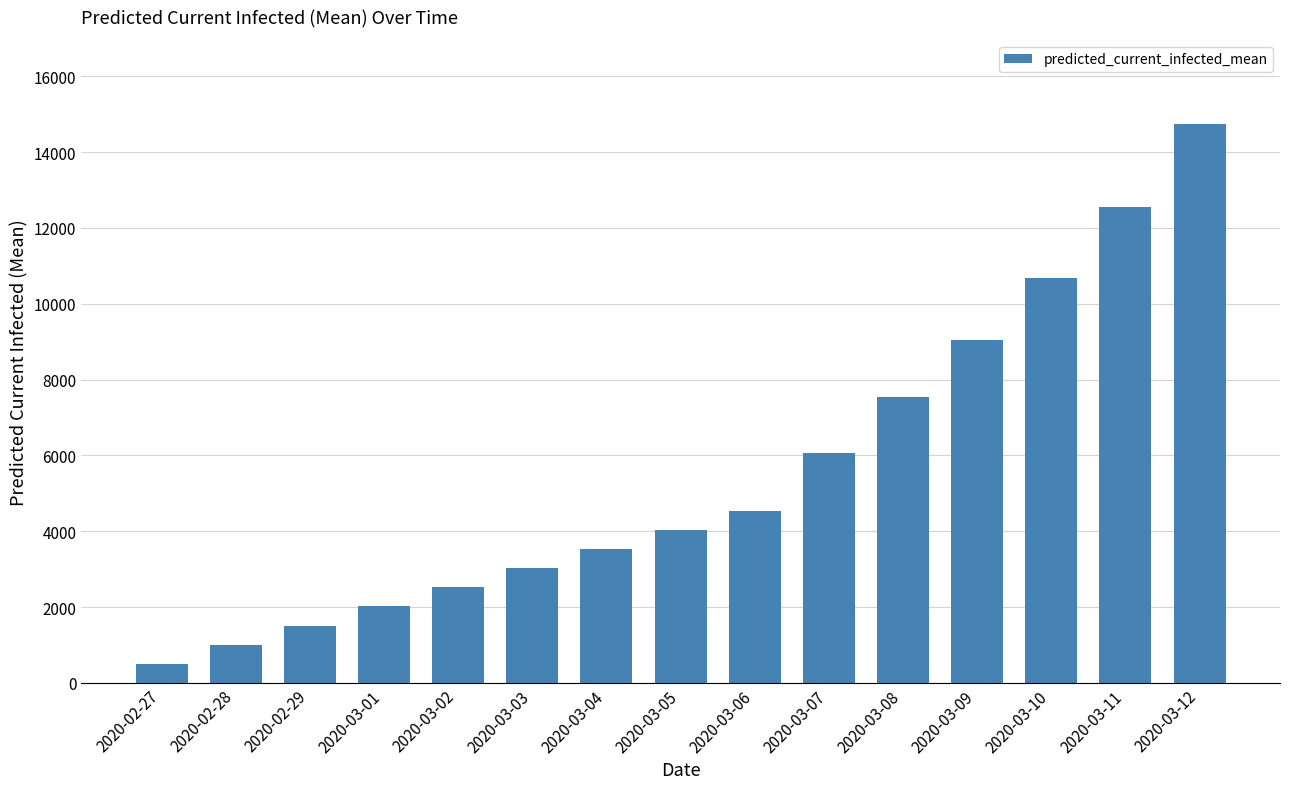

The chart shows a value of 2019 at 2020-03-01. True or false?

True